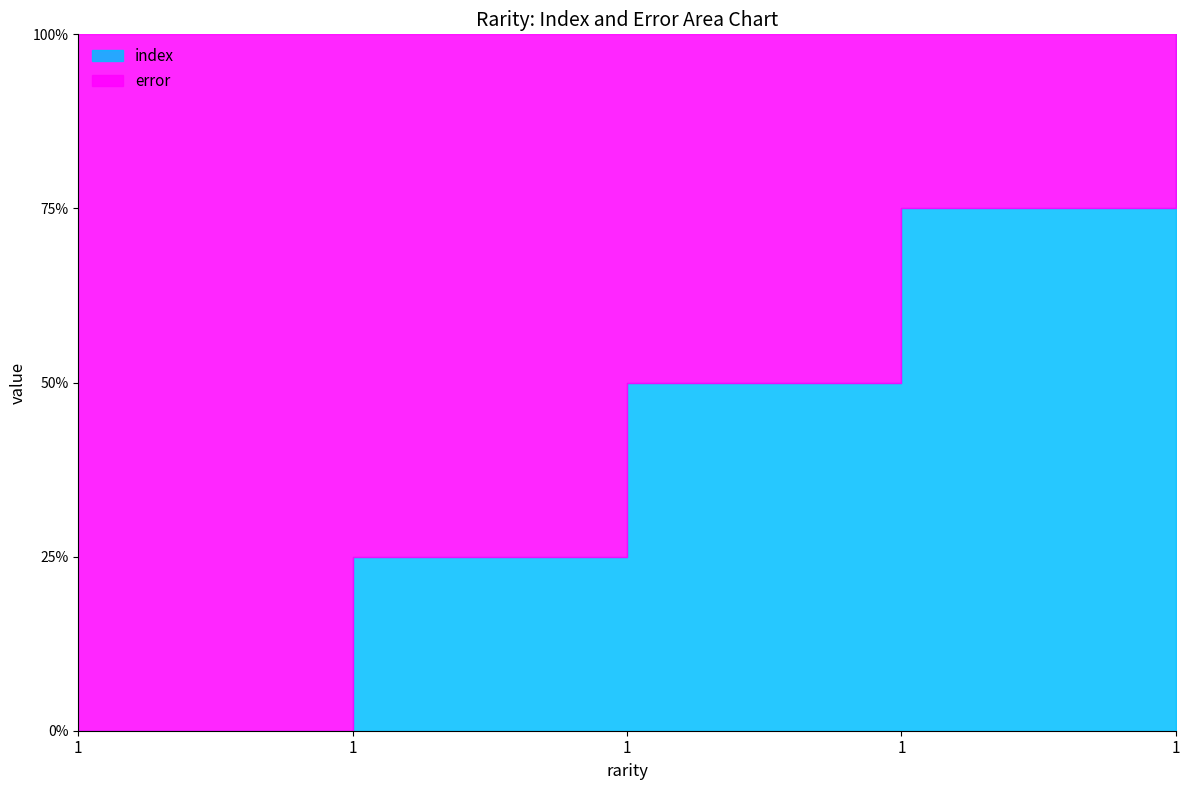

True or false: index and error cross at least once.

False